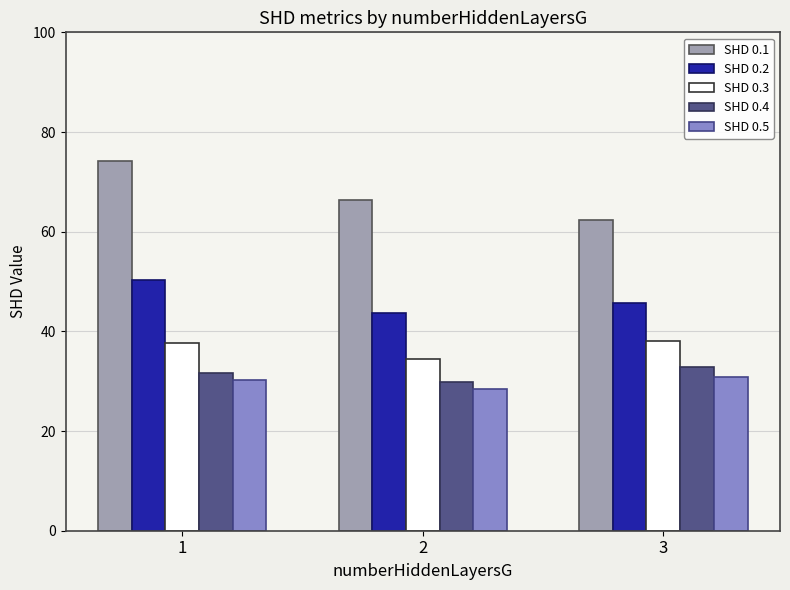

Is the value of SHD 0.2 at 1 greater than the value of SHD 0.1 at 1?

No